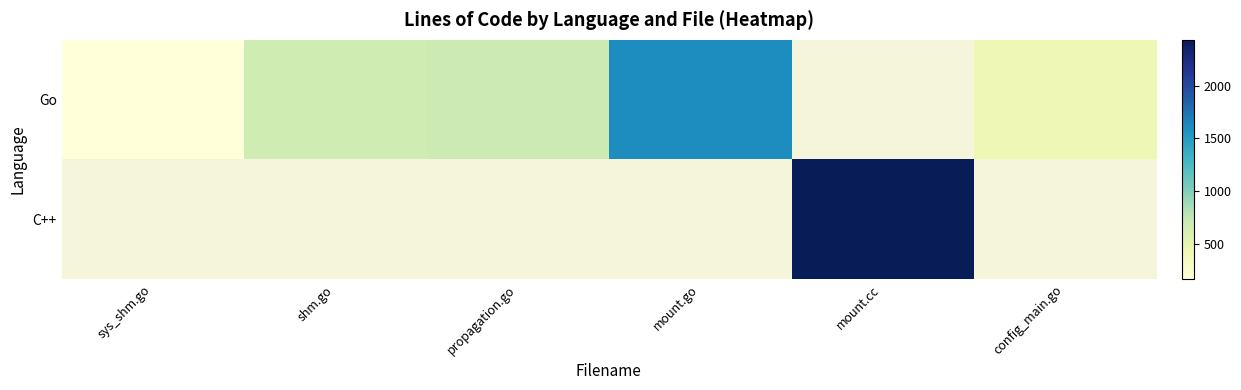

What is the highest value of the Go series?

1603.0